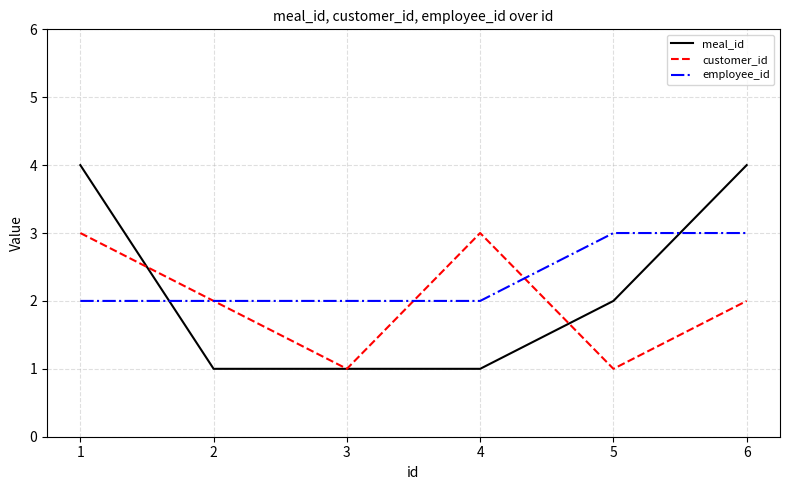

Between 2 and 3, which series saw the biggest shift?

customer_id